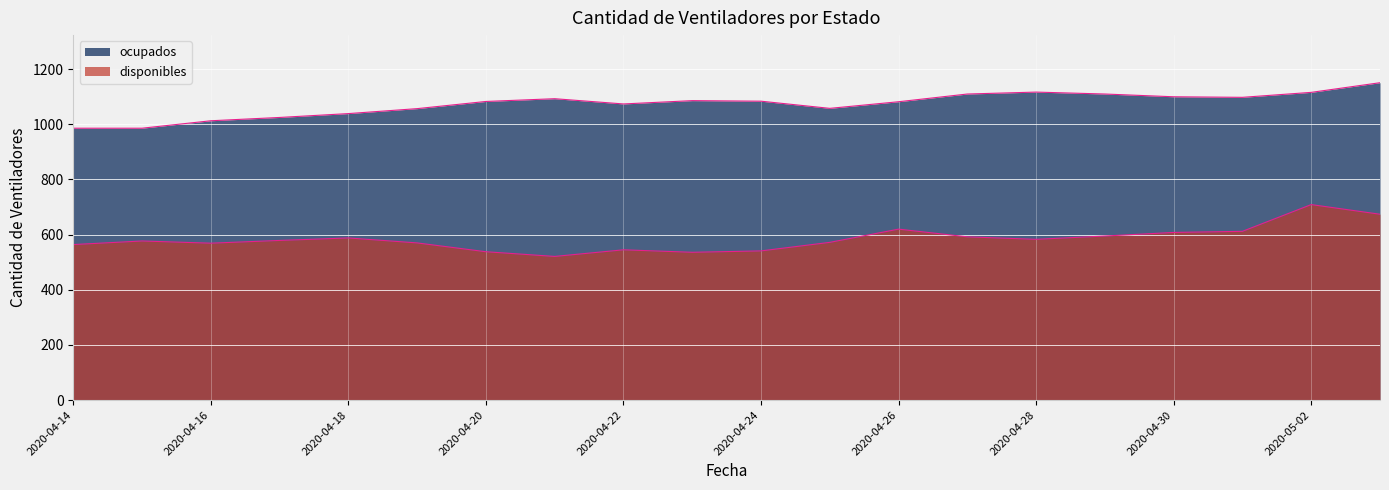

What is the label of the 13th point from the right?

2020-04-21